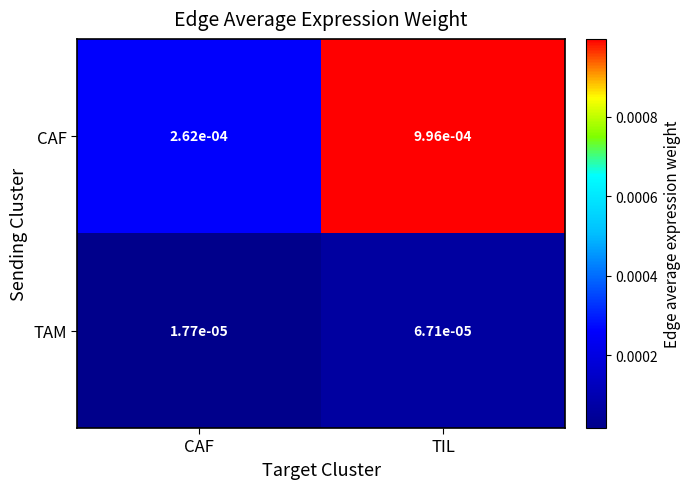

Count the number of categories in the chart.

2